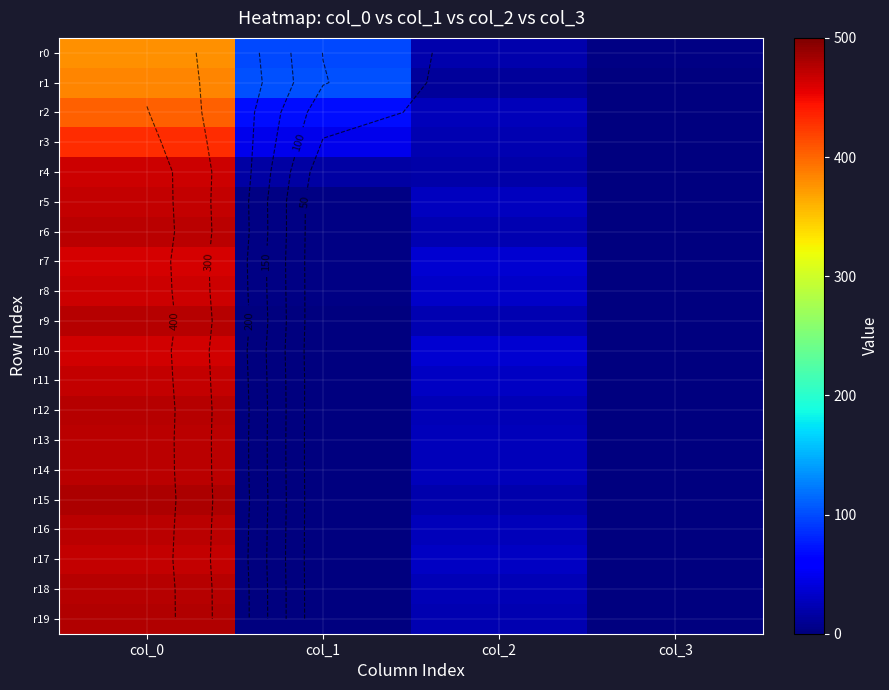

What is the difference between the maximum and minimum values in the r18 series?

476